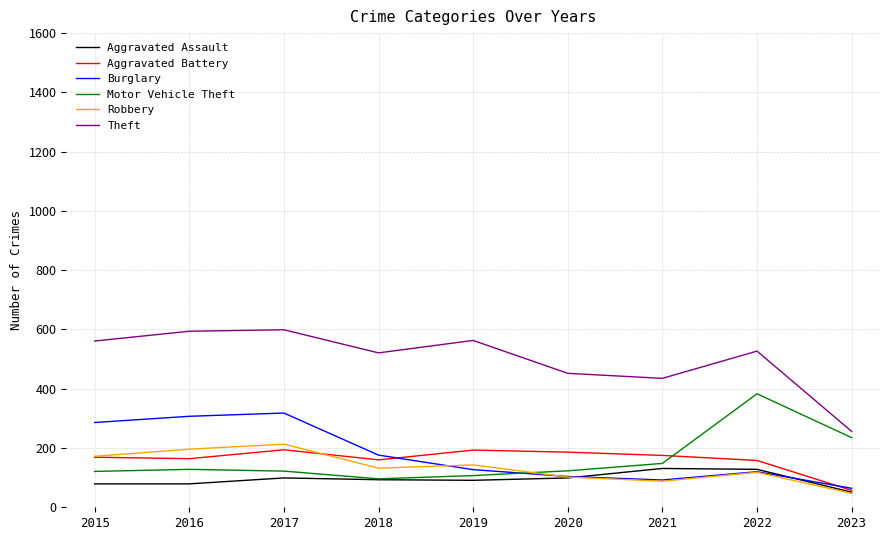

True or false: Theft and Burglary cross at least once.

False